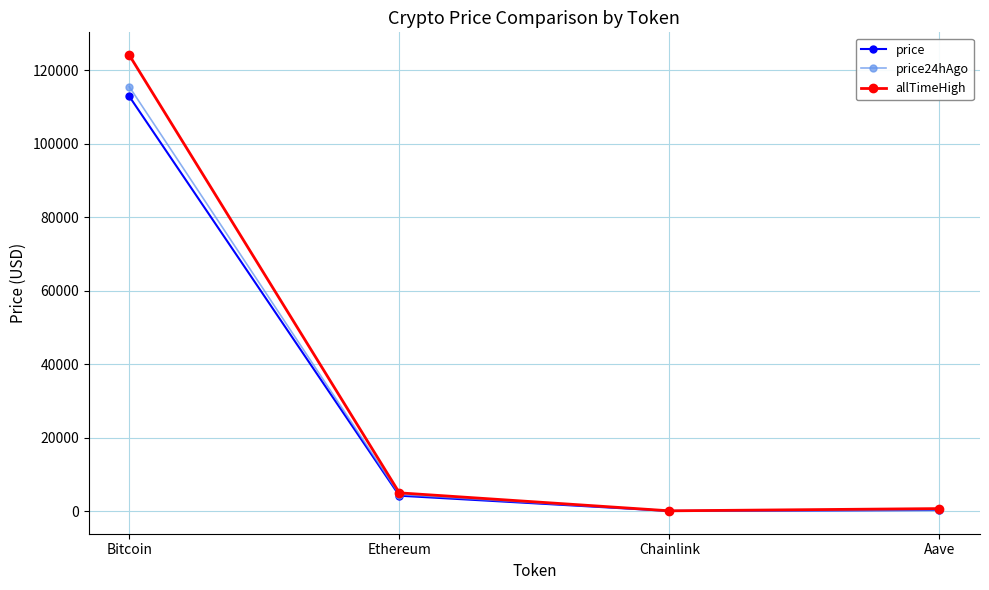

Where does the price24hAgo series first go above 4487?

Bitcoin